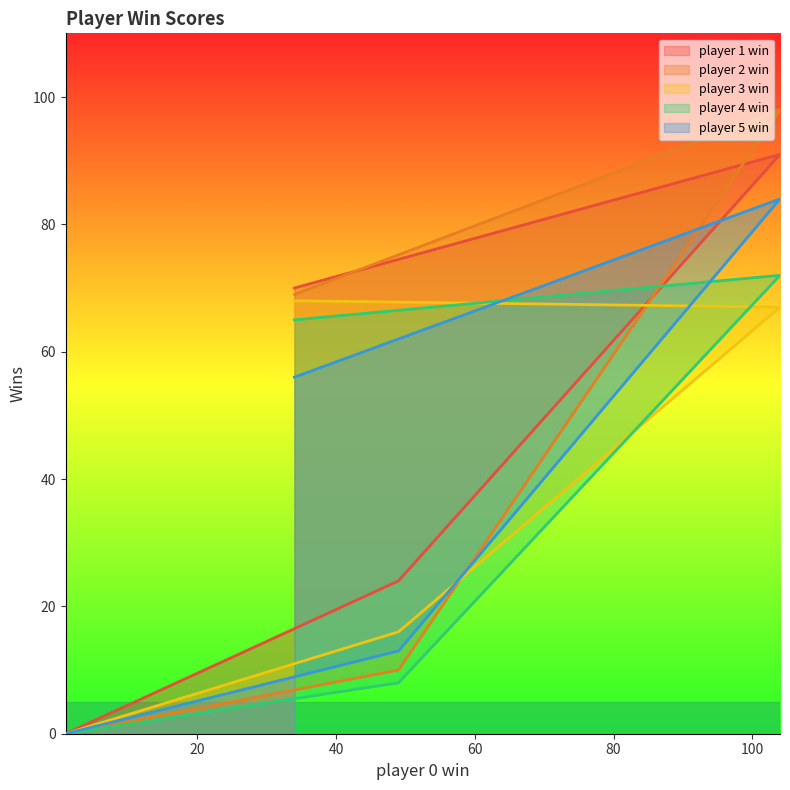

Reading right to left, list all the values displayed in this chart.

player 1 win: 0	24	91	70
player 2 win: 0	10	98	69
player 3 win: 0	16	67	68
player 4 win: 0	8	72	65
player 5 win: 0	13	84	56